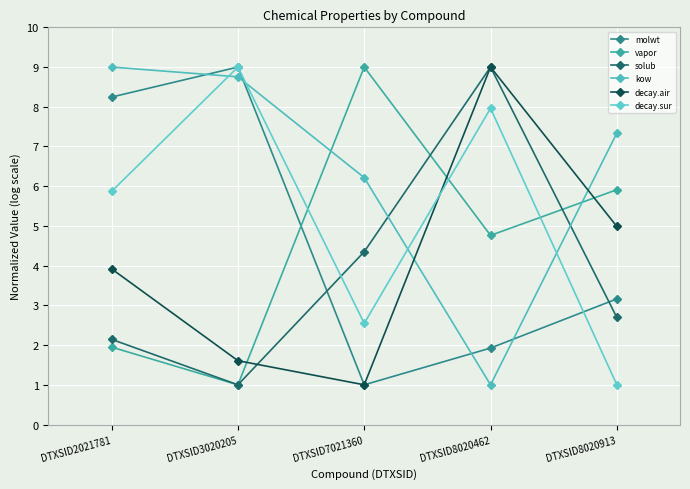

Reading right to left, list all the values displayed in this chart.

molwt: 3.2	1.9	1.0	9.0	8.2
vapor: 5.9	4.8	9.0	1.0	1.9
solub: 2.7	9.0	4.4	1.0	2.1
kow: 7.3	1.0	6.2	8.8	9.0
decay.air: 5.0	9.0	1.0	1.6	3.9
decay.sur: 1.0	8.0	2.5	9.0	5.9